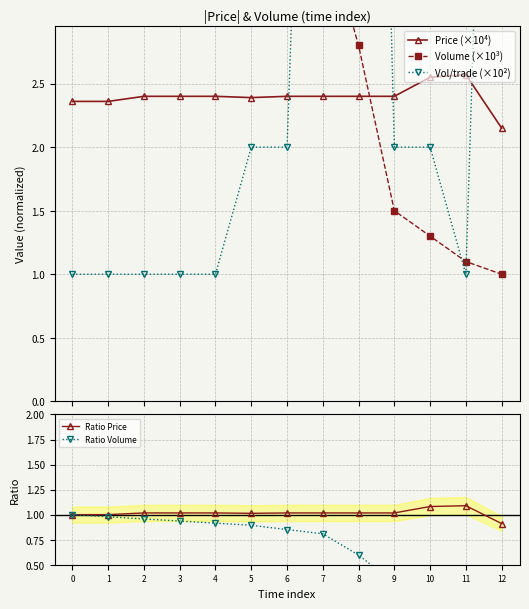

Which series has the largest total across all categories?

Vol/trade (×10²)